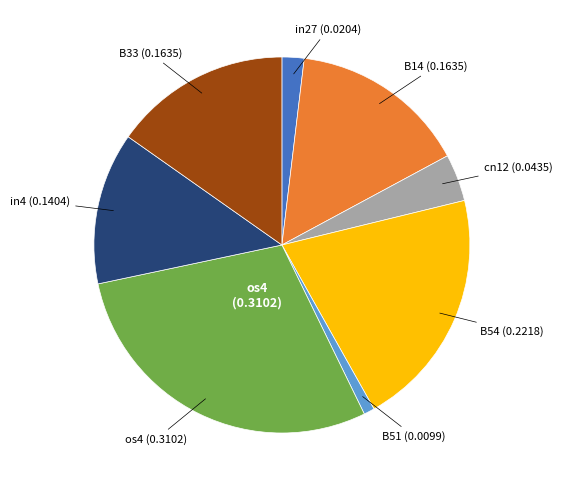

Does any single category account for the majority?

No